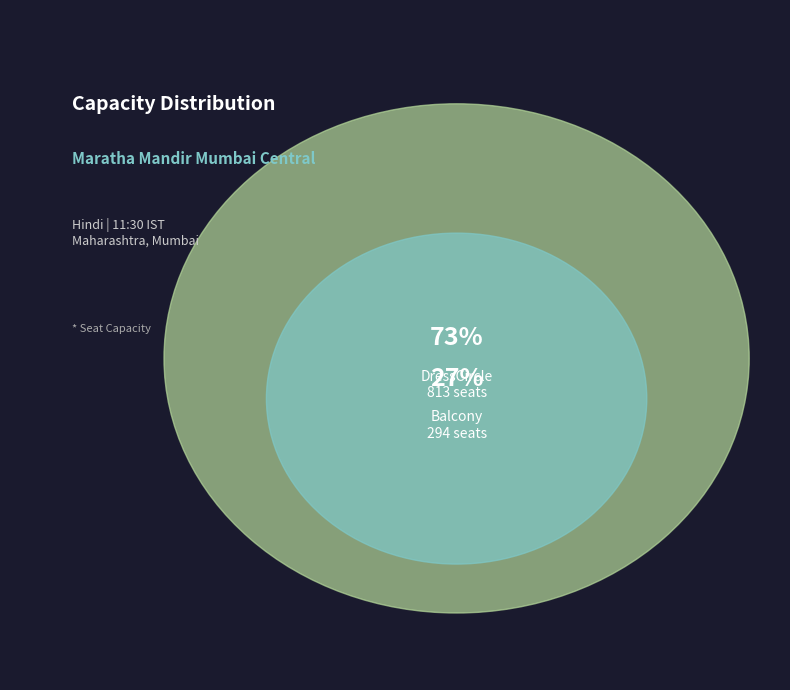

How many segments does this pie chart have?

2